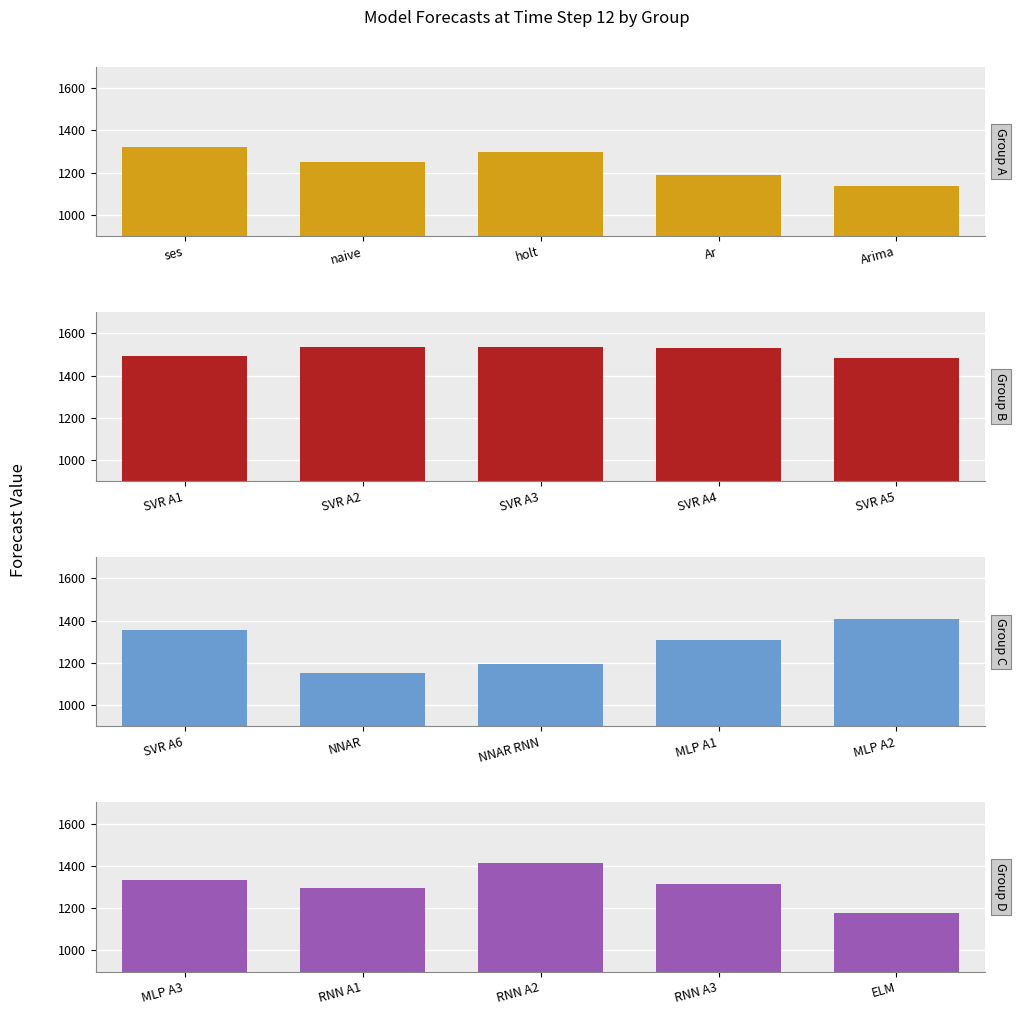

How many bars are there in total?

20